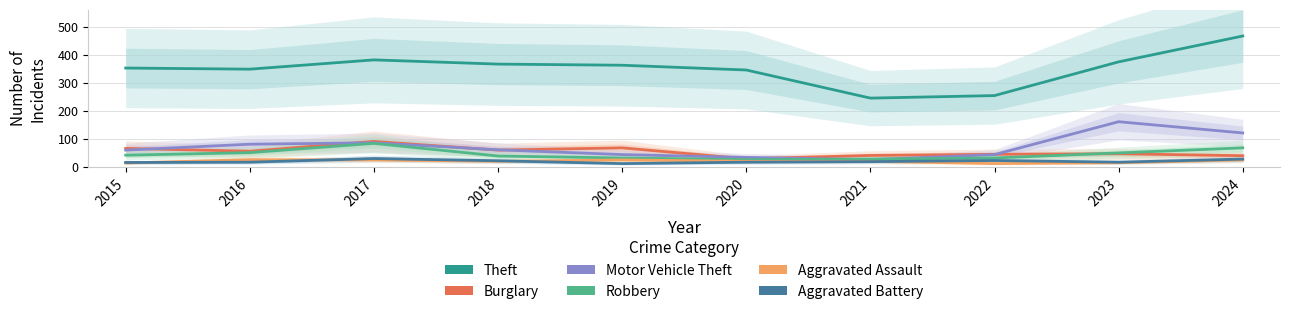

True or false: Aggravated Assault and Theft intersect in this chart.

False